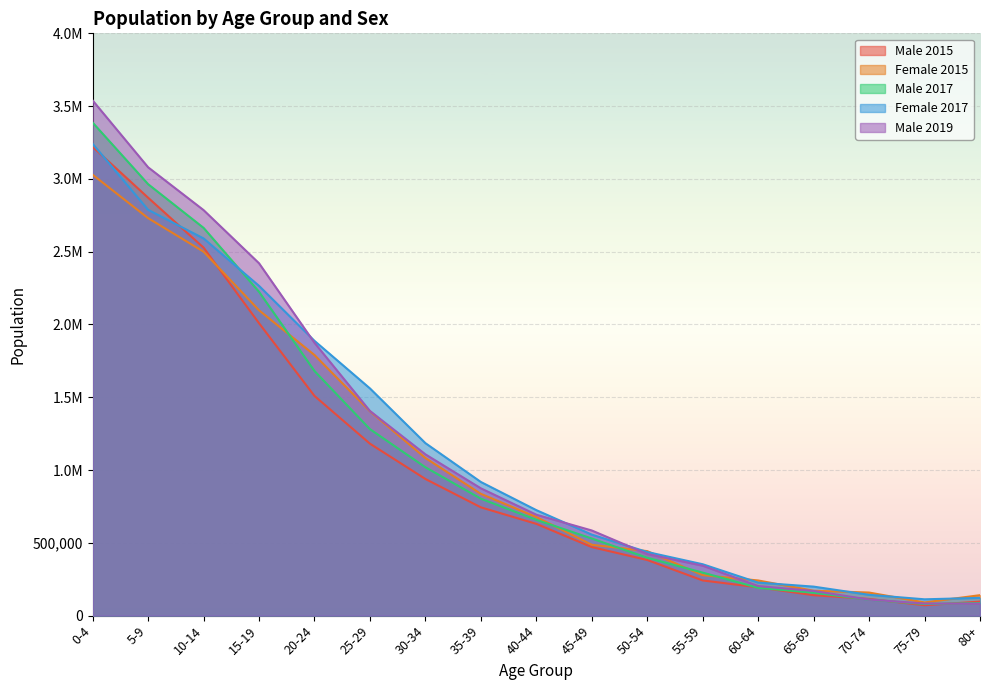

At how many categories does at least one series exceed 1431359?

6